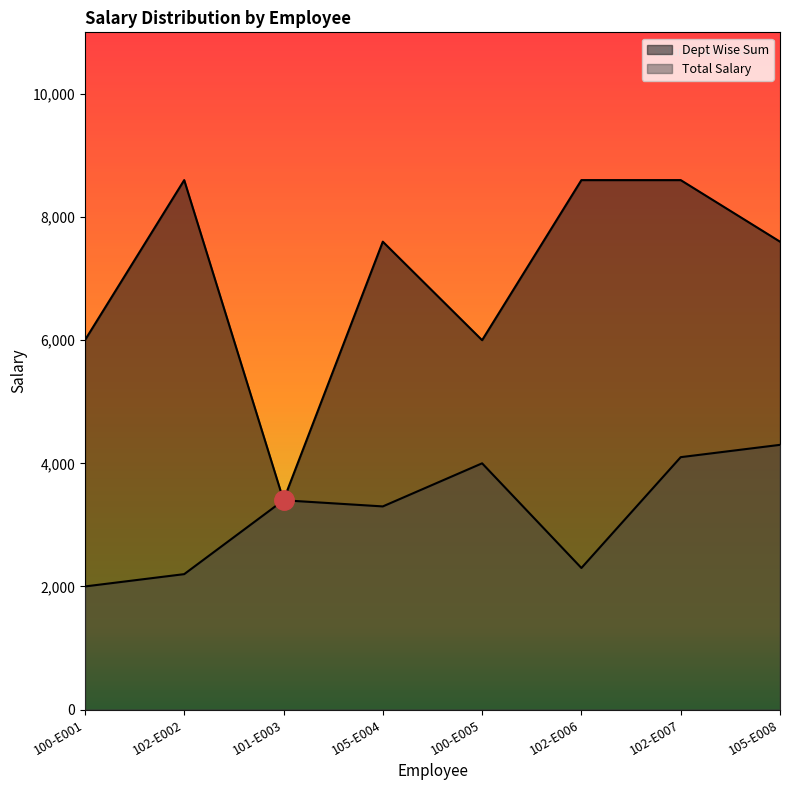

The value of Total Salary at 100-E001 is 2000. True or false?

True